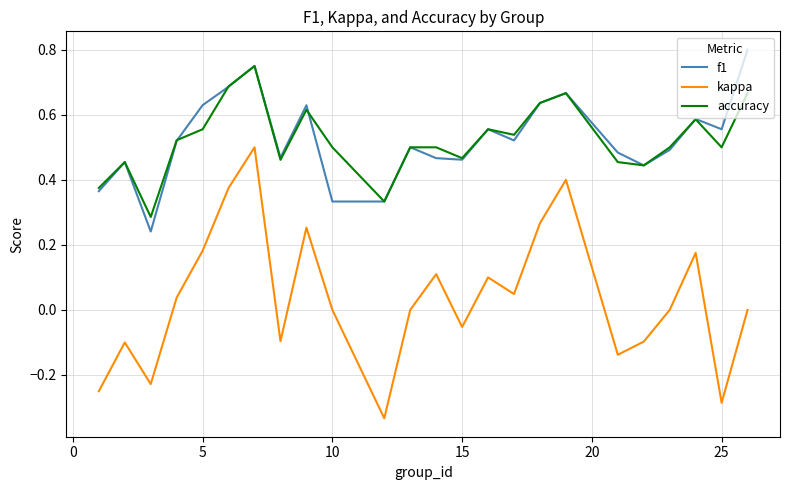

List the series in order of their peak value, lowest first.

kappa, accuracy, f1